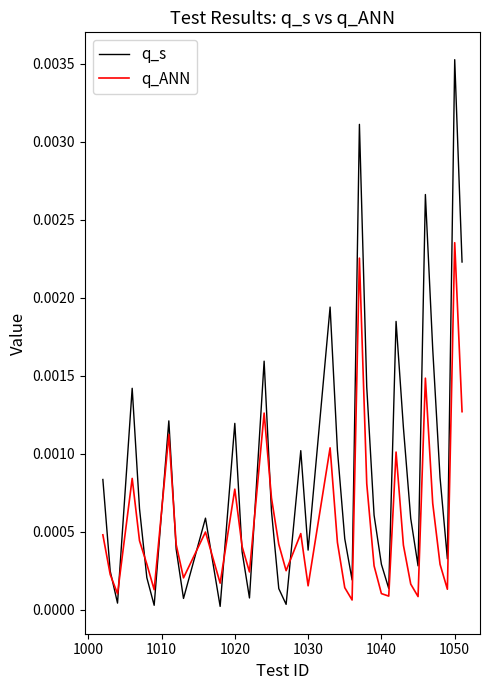

Rank the series by their maximum value, from highest to lowest.

q_s, q_ANN